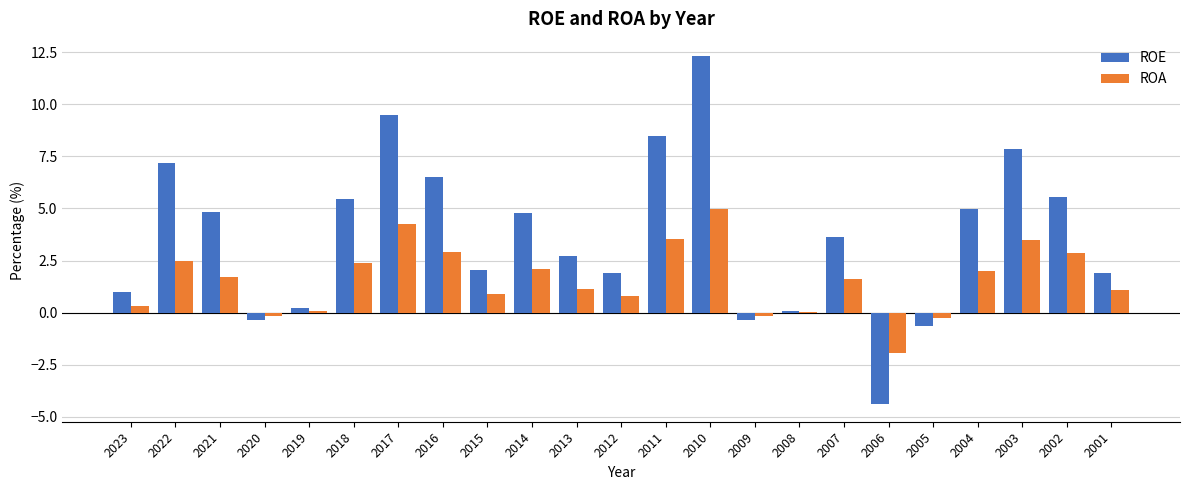

Which series changed the most between 2012 and 2002?

ROE